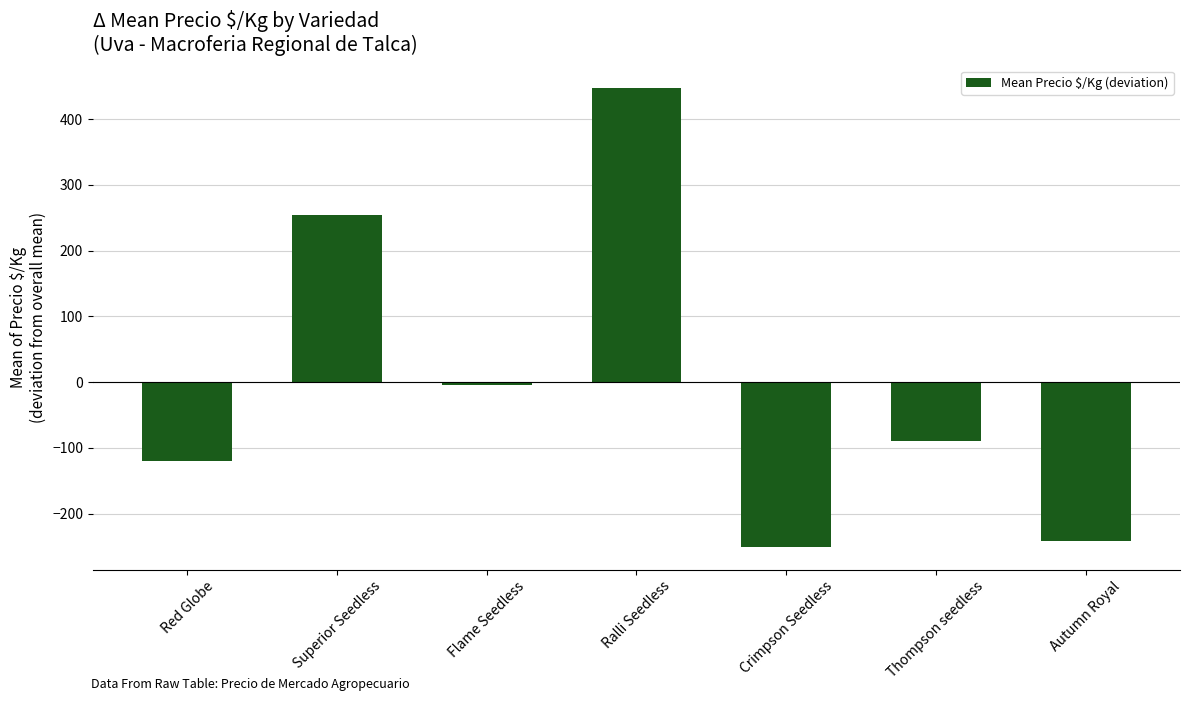

How many bars are there in total?

7